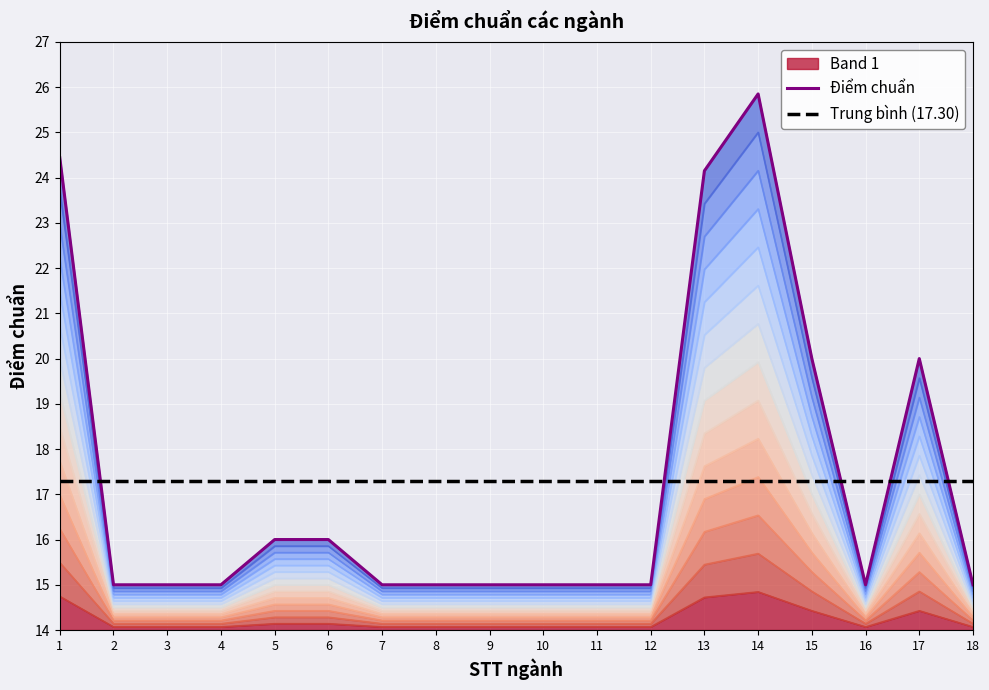

Between which two adjacent categories do Trung bình (17.30) and Điểm chuẩn first intersect?

1 and 2